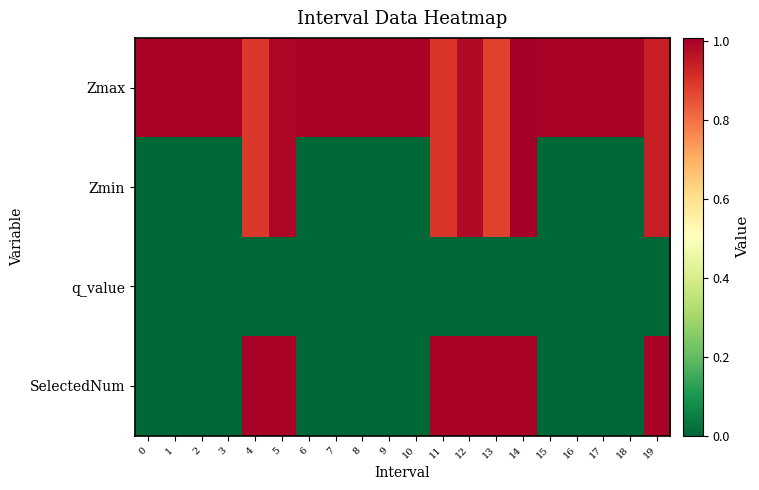

Reading left to right, extract all data points from this chart.

Zmax: 0=1.0	1=1.0	2=1.0	3=1.0	4=0.9	5=1.0	6=1.0	7=1.0	8=1.0	9=1.0	10=1.0	11=0.9	12=1.0	13=0.9	14=1.0	15=1.0	16=1.0	17=1.0	18=1.0	19=0.9
Zmin: 0=0.0	1=0.0	2=0.0	3=0.0	4=0.9	5=1.0	6=0.0	7=0.0	8=0.0	9=0.0	10=0.0	11=0.9	12=1.0	13=0.9	14=1.0	15=0.0	16=0.0	17=0.0	18=0.0	19=0.9
q_value: 0=0.0	1=0.0	2=0.0	3=0.0	4=-0.0	5=-0.0	6=0.0	7=0.0	8=0.0	9=0.0	10=0.0	11=-0.0	12=-0.0	13=-0.0	14=-0.0	15=0.0	16=0.0	17=0.0	18=0.0	19=-0.0
SelectedNum: 0=0.0	1=0.0	2=0.0	3=0.0	4=1.0	5=1.0	6=0.0	7=0.0	8=0.0	9=0.0	10=0.0	11=1.0	12=1.0	13=1.0	14=1.0	15=0.0	16=0.0	17=0.0	18=0.0	19=1.0